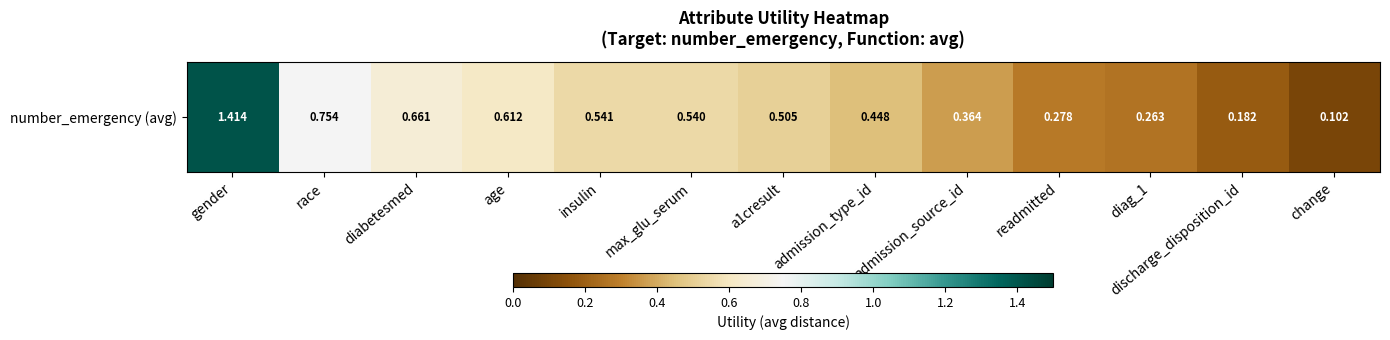

Which label corresponds to the smallest value in the chart?

change